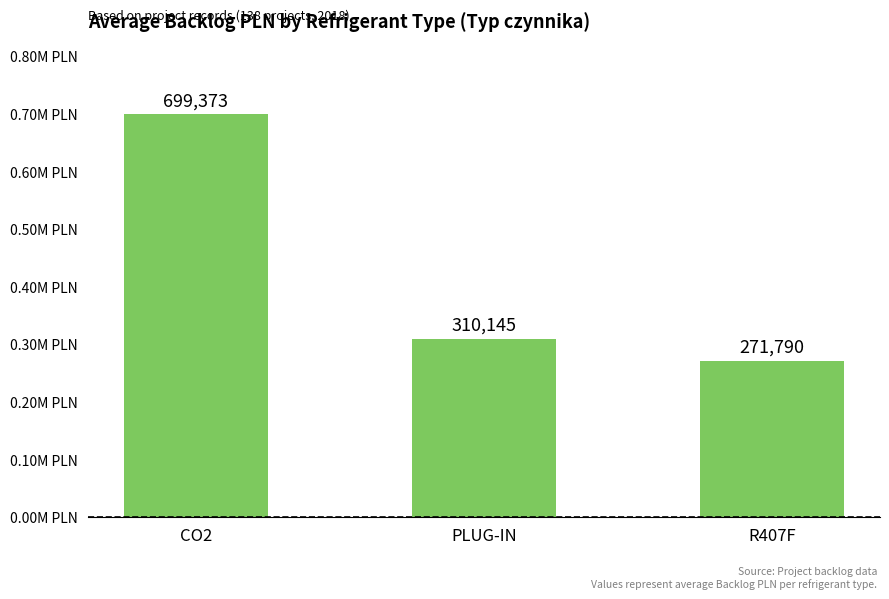

Are the bars horizontal?

No